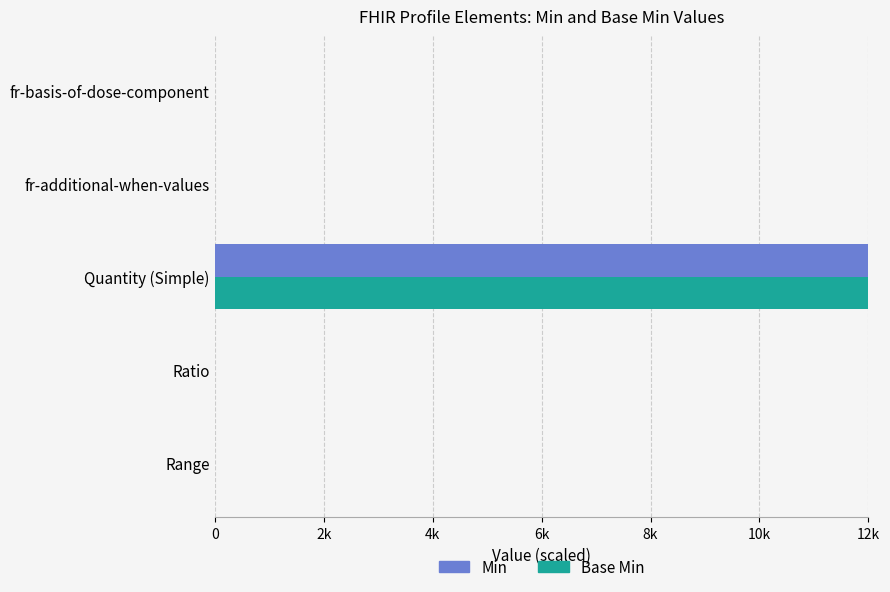

How many distinct data groups are displayed?

2